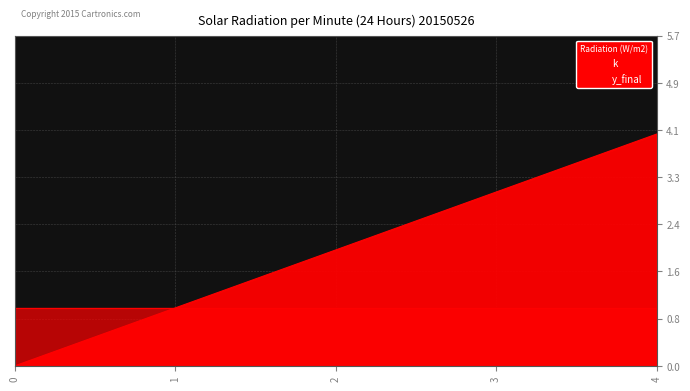

Where does the data first go above 2?

3